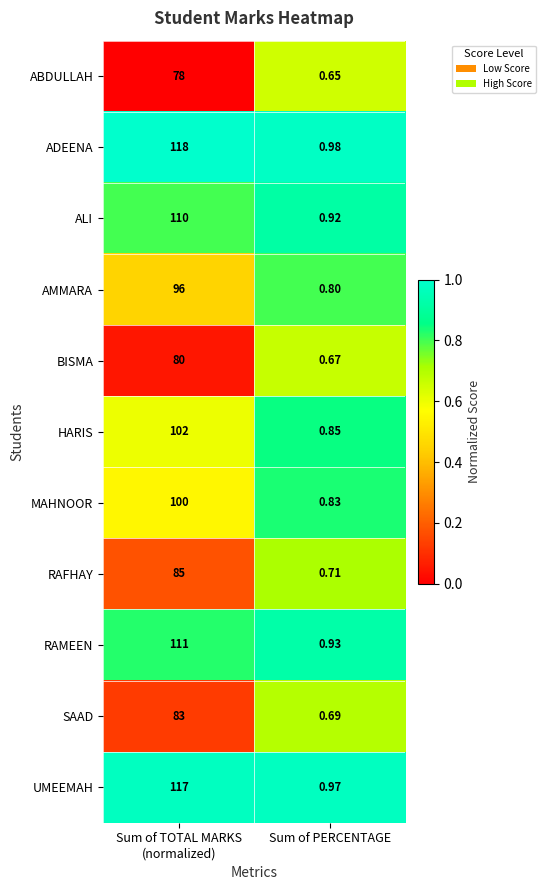

What is the difference between the highest and lowest values at Sum of TOTAL MARKS
(normalized)?

40.0